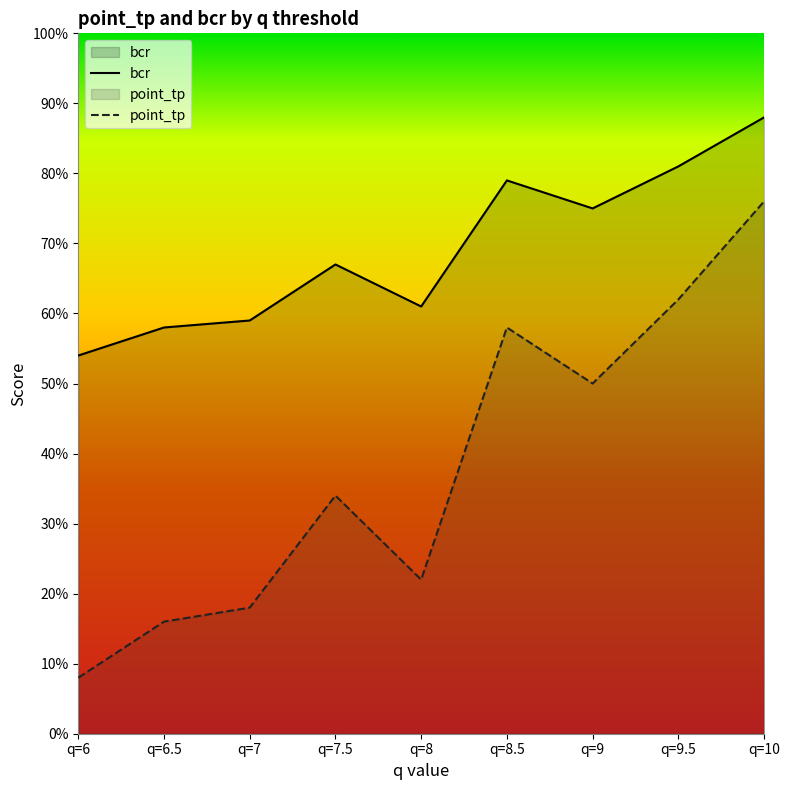

What is the sum of all point_tp values?

3.4